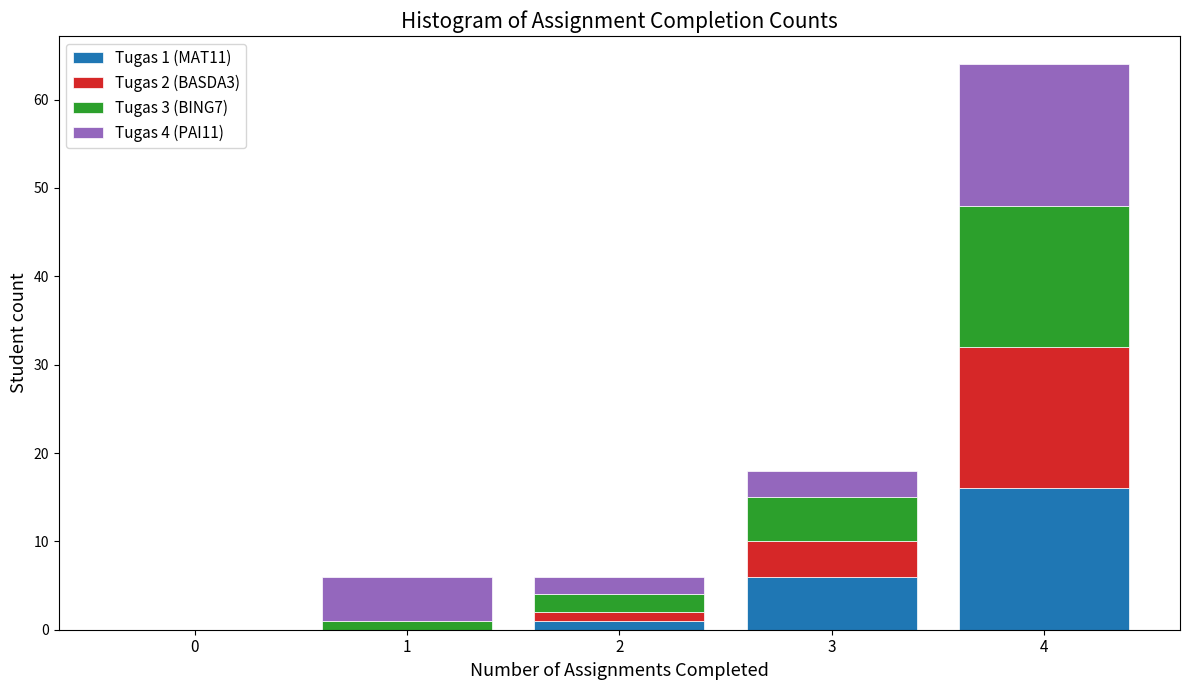

Is it true that Tugas 1 (MAT11) equals 25 at 4?

False